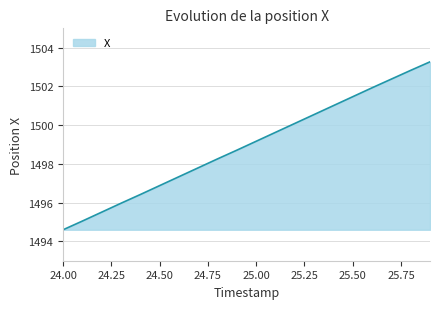

What is the difference between the second highest and second lowest values?

7.8